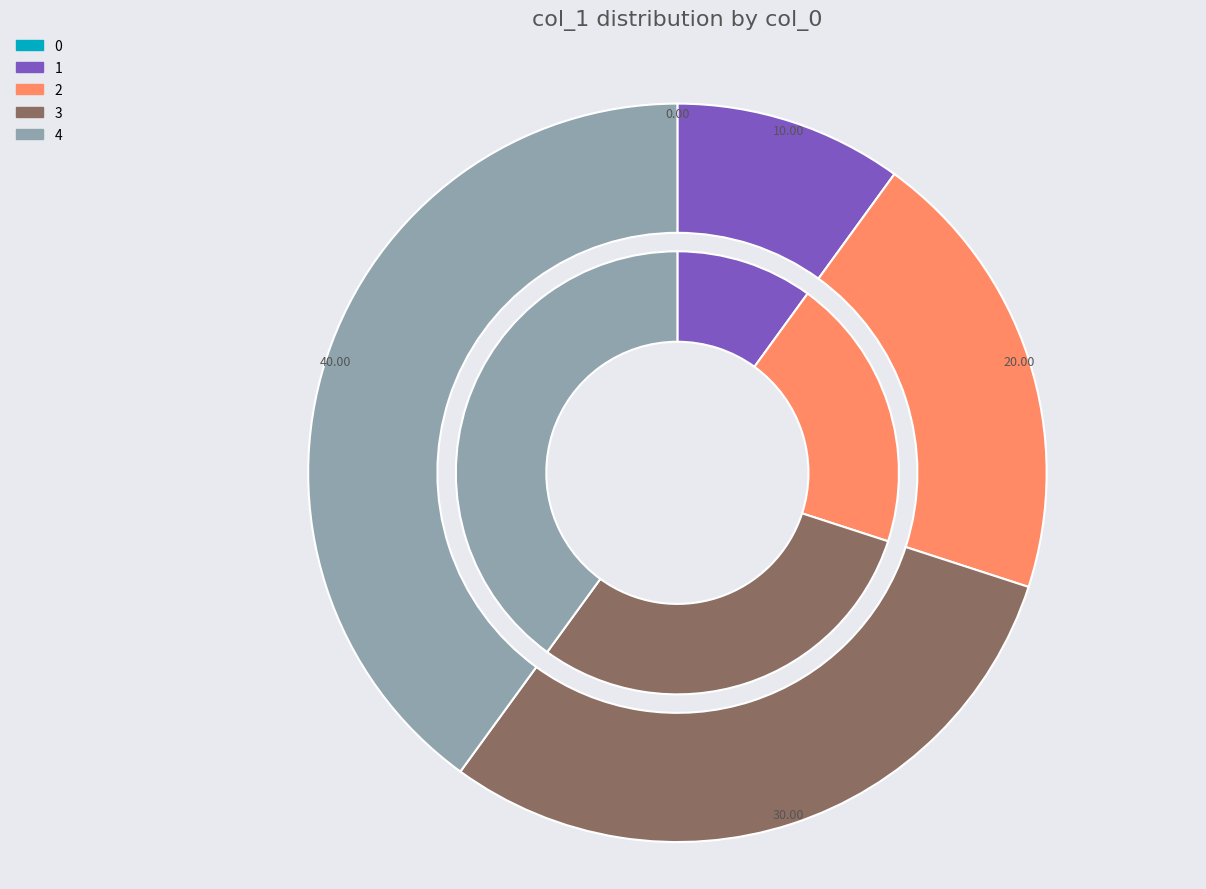

To the nearest percent, what is the combined percentage of 1 and 4?

50%